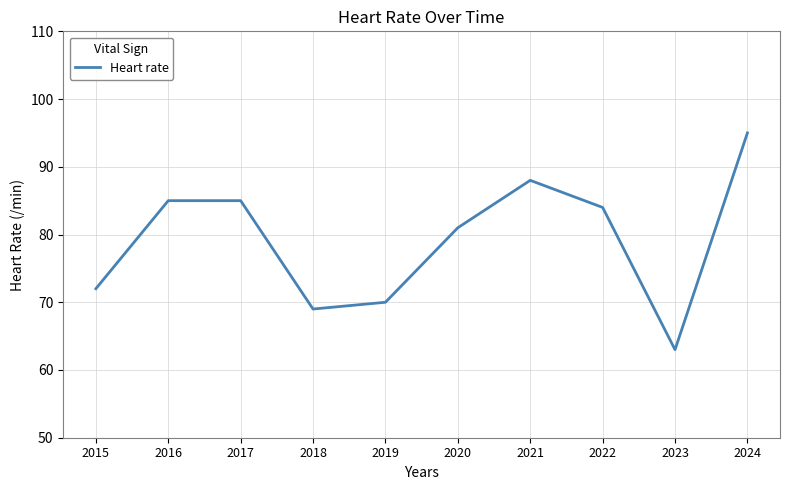

Reading right to left, transcribe all the data shown in this chart.

95	63	84	88	81	70	69	85	85	72